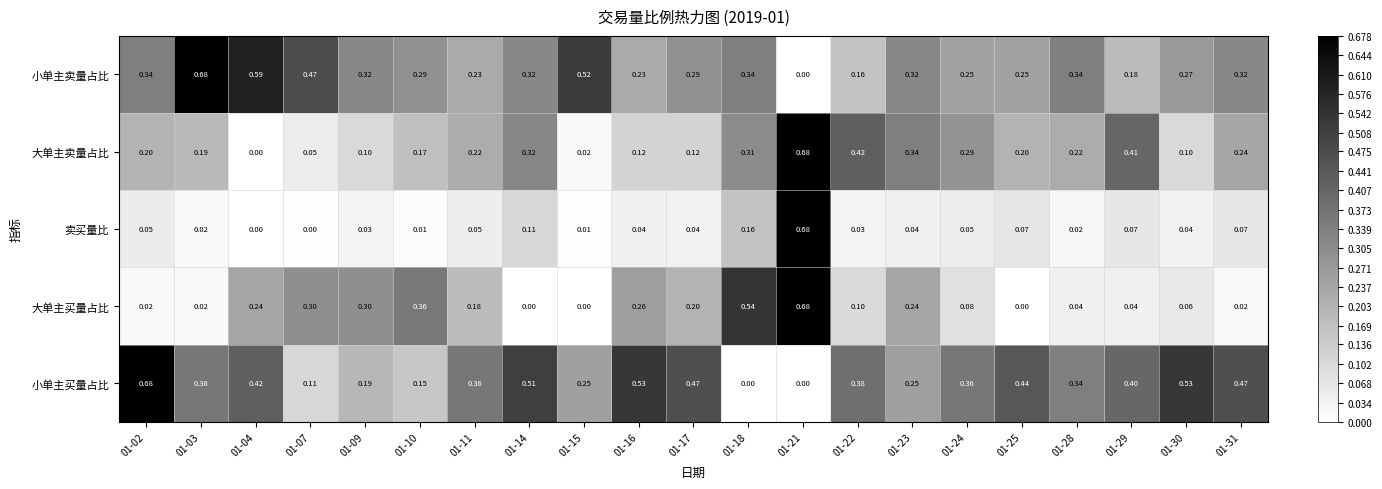

At 01-22, list the series in order from smallest to largest.

卖买量比, 大单主买量占比, 小单主卖量占比, 小单主买量占比, 大单主卖量占比